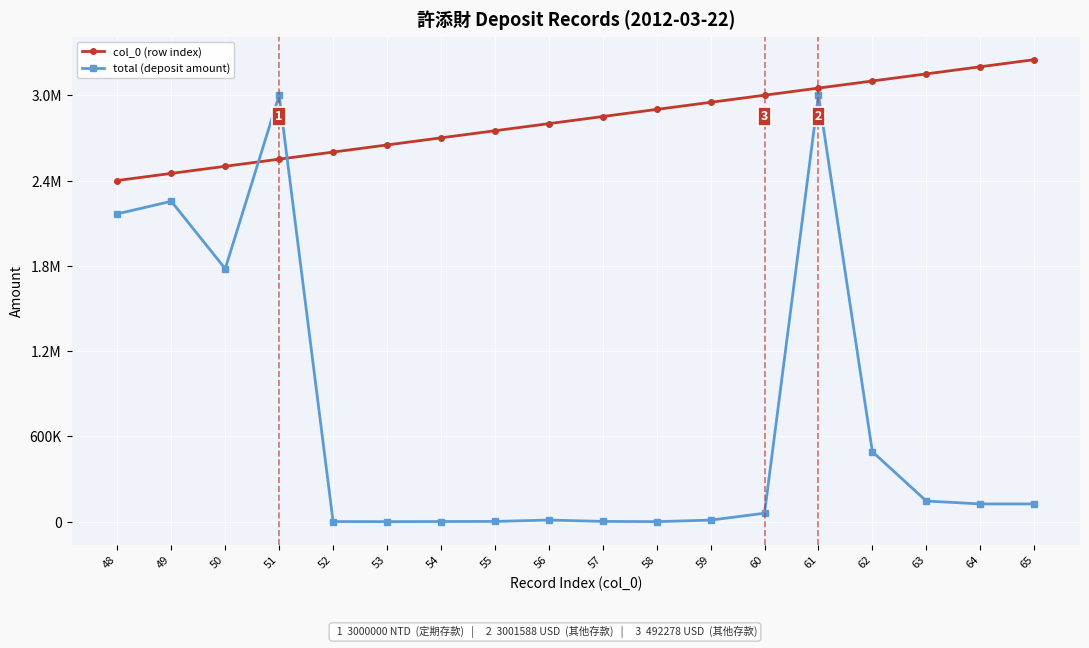

What are all the series names shown in the legend?

col_0 (row index), total (deposit amount)